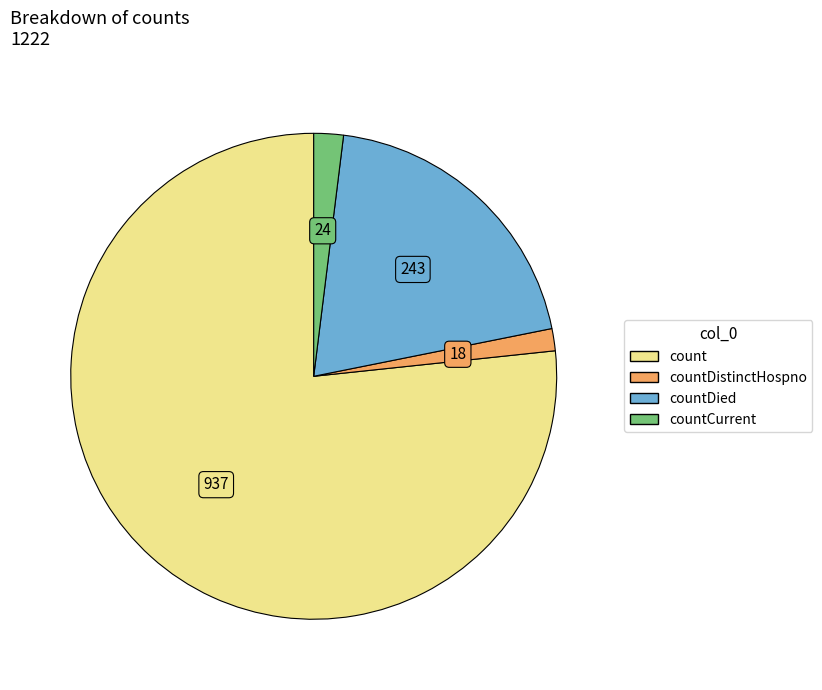

Is there a majority slice in this chart?

Yes